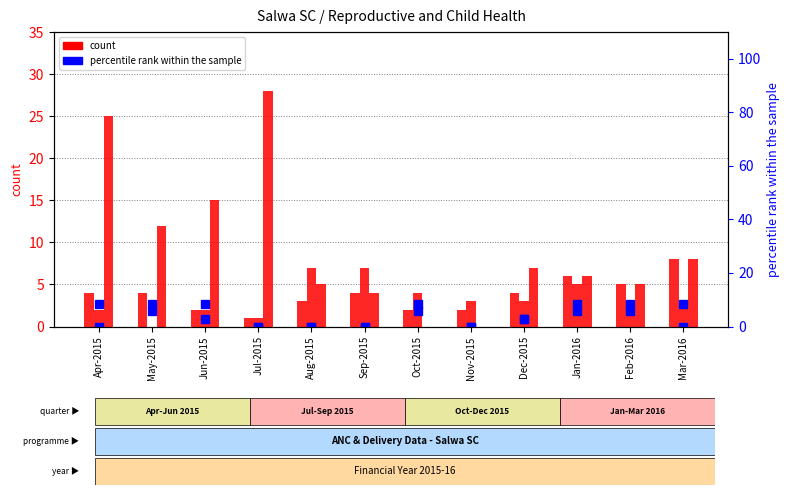

Which category has the lowest value in the Pregnant Hypertension series?

Oct-2015